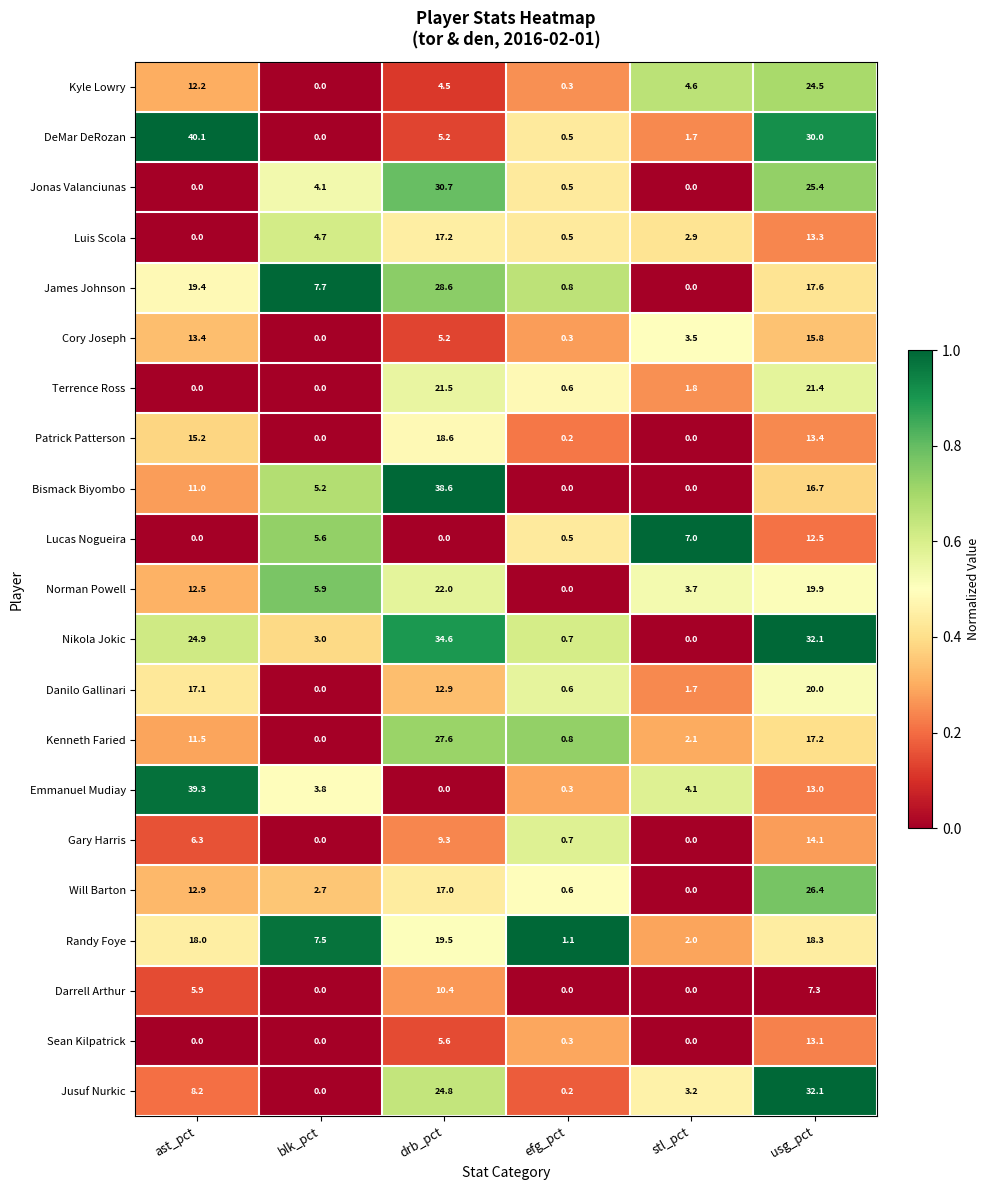

How many categories are shown in the chart?

6